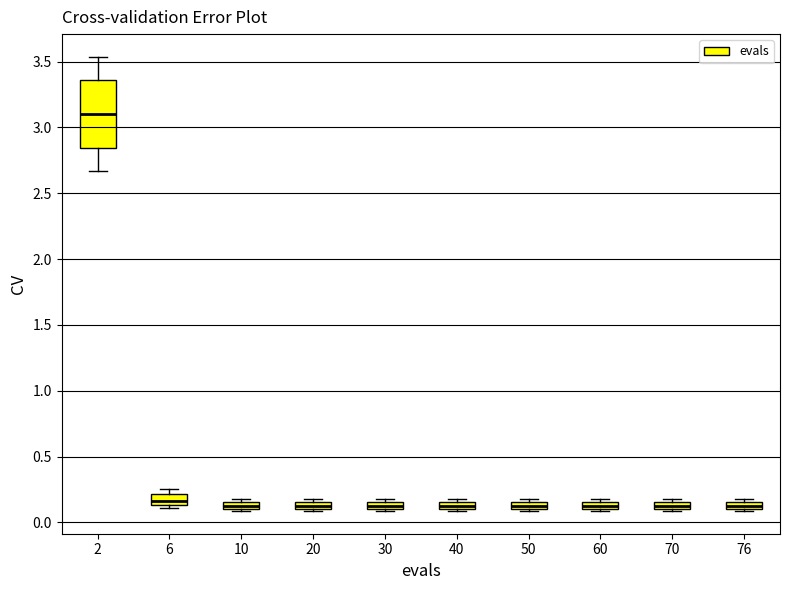

Where is the upper edge of the box at x = 30 on the y-axis? The values are not printed on the chart, so give them approximately, as read against the axis.

0.15